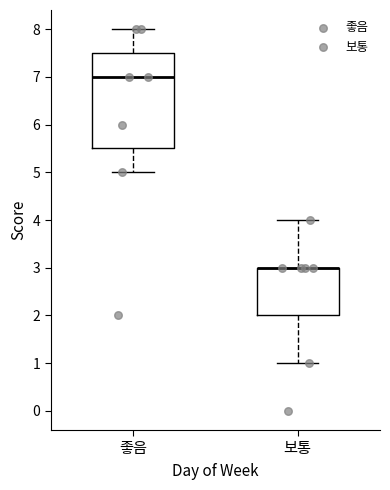

Reading left to right, transcribe this box plot: for each box, give where its median line is, the range the box spans, and where its two whiskers end, as read against the y-axis. The values are not printed on the chart, so give them approximately, as read against the axis.

좋음: median 7.0, box 5.5 to 7.5, whiskers 5.0 to 8.0
보통: median 3.0 (drawn on the box's upper edge), box 2.0 to 3.0, whiskers 1.0 to 4.0